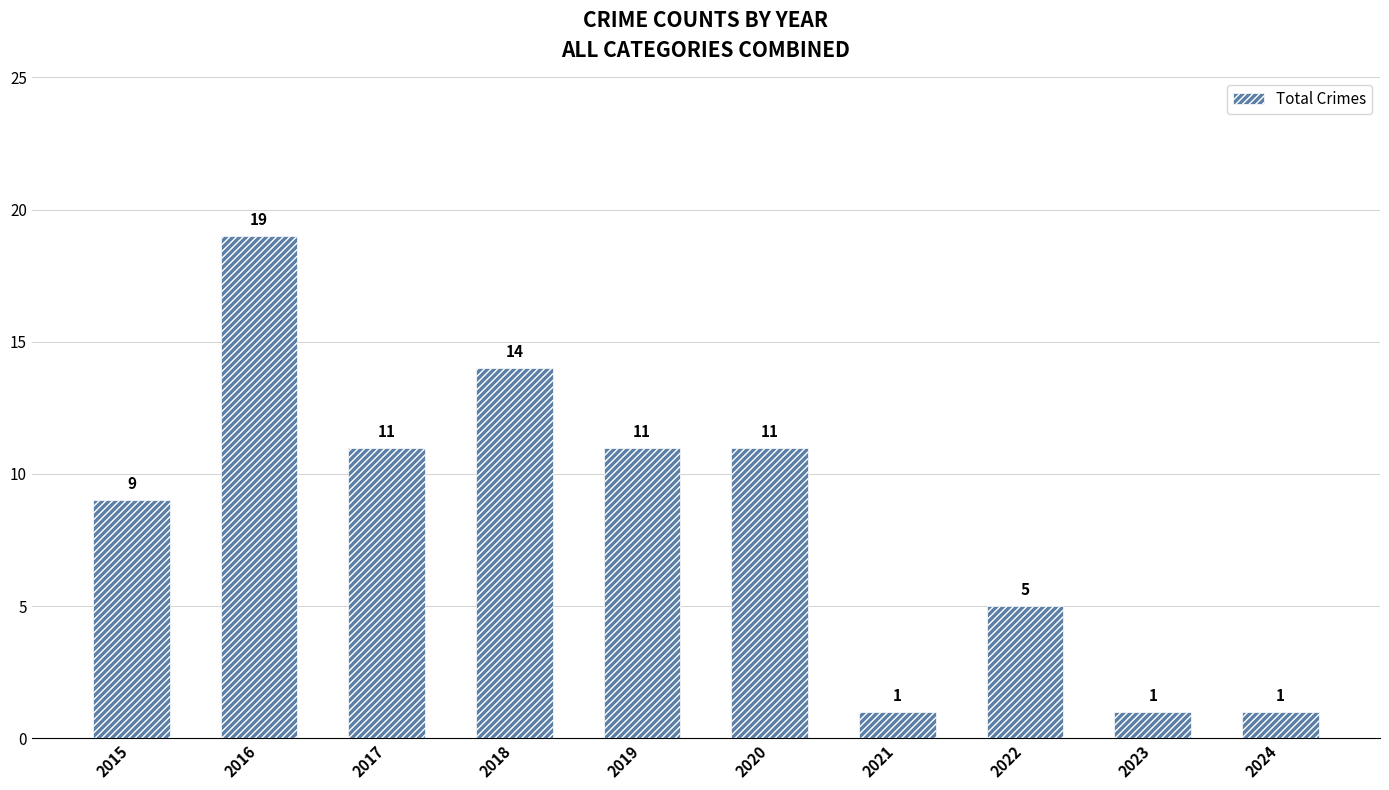

What is the value of the 4th bar from the left?

14